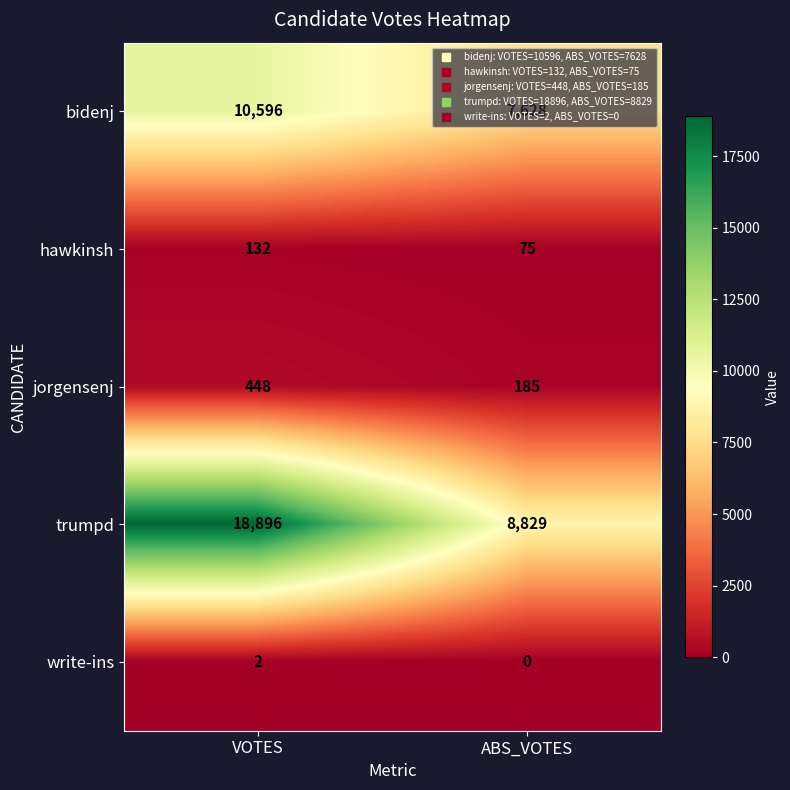

Which series has the largest range (max minus min)?

trumpd